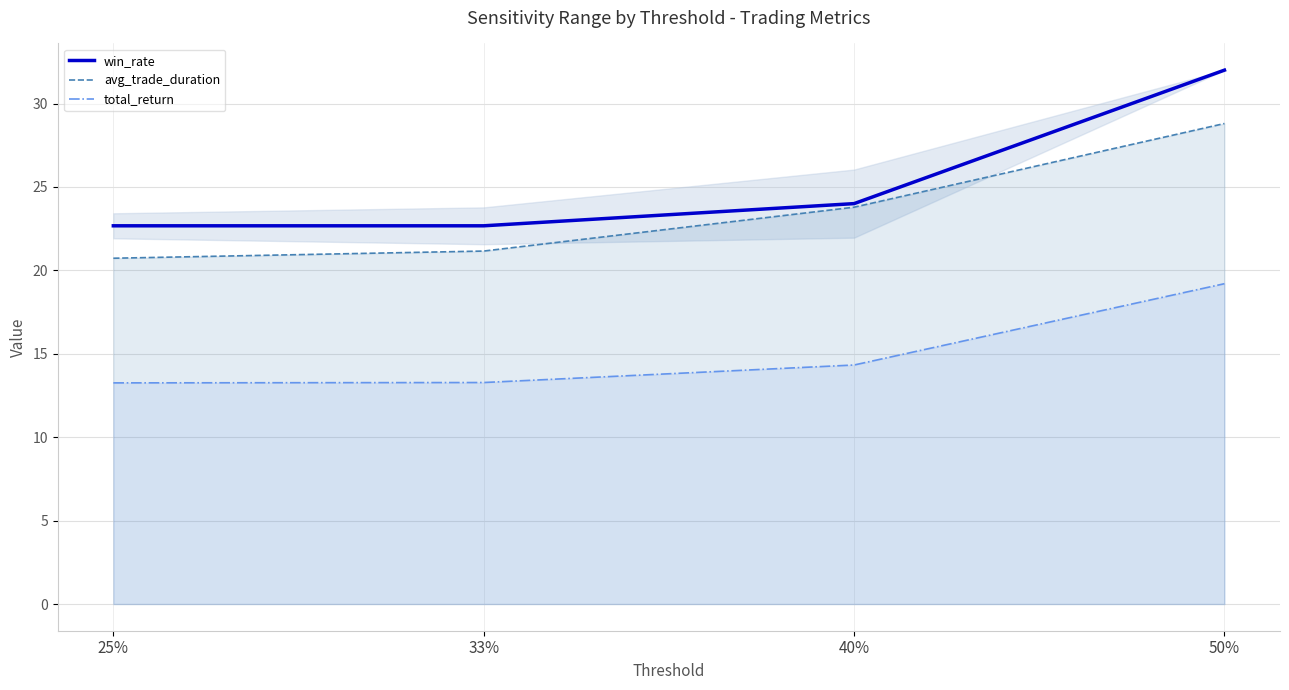

What is the sum of all avg_trade_duration values?

94.5